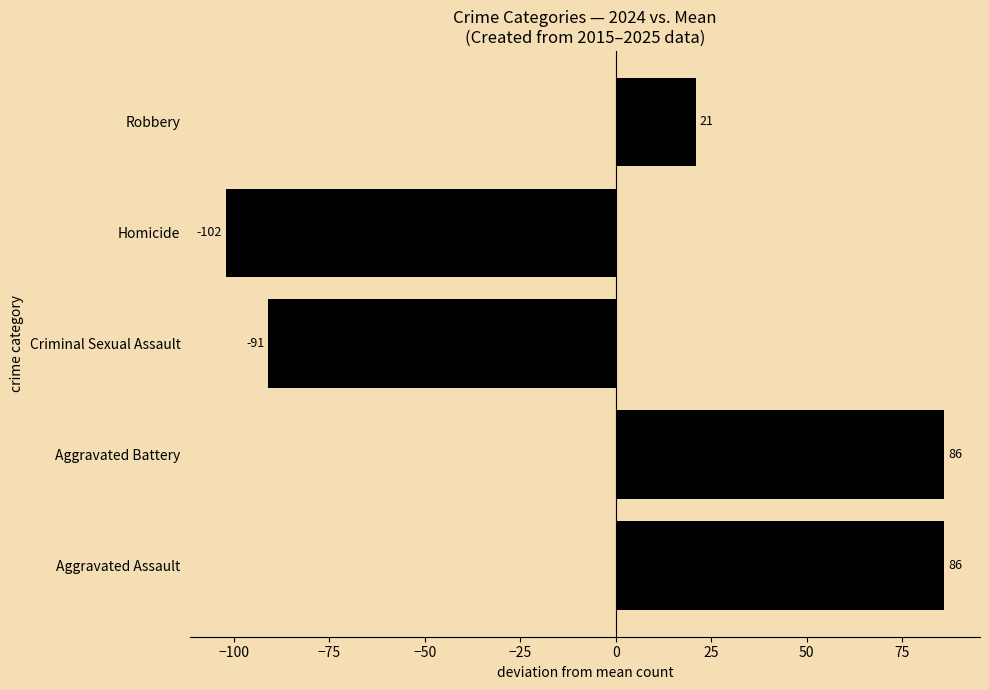

What is the approximate value at Homicide, to the nearest 50?

-100